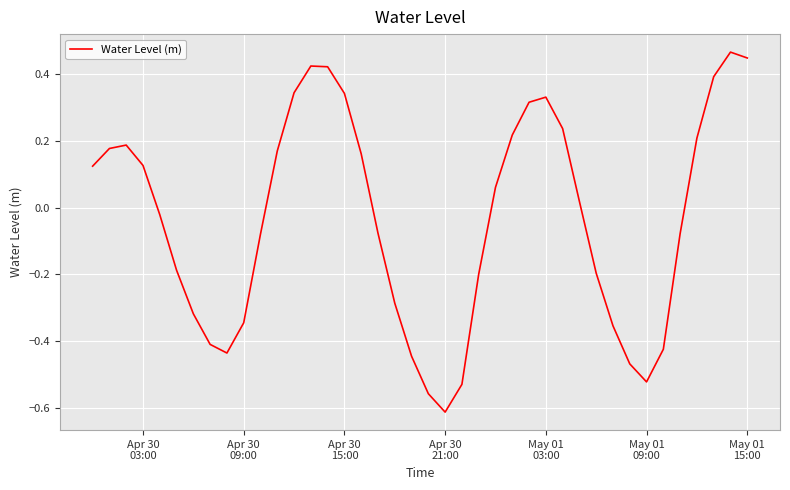

What is the difference between the maximum and minimum values?

1.1